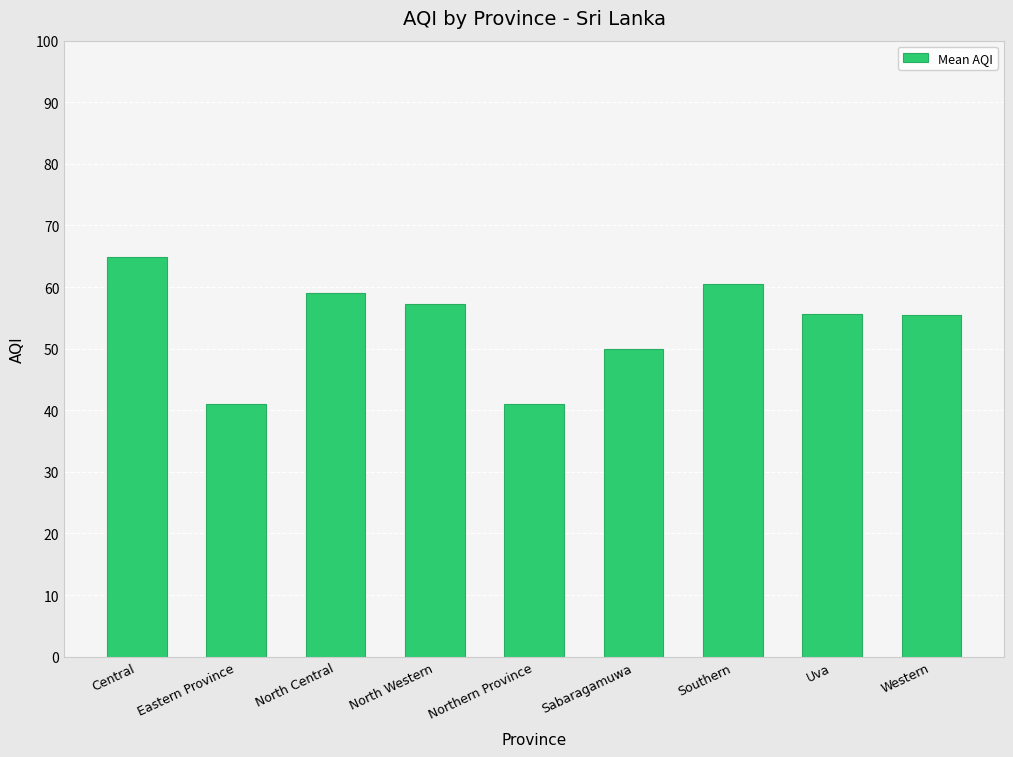

The value at North Western is 99.1. True or false?

False